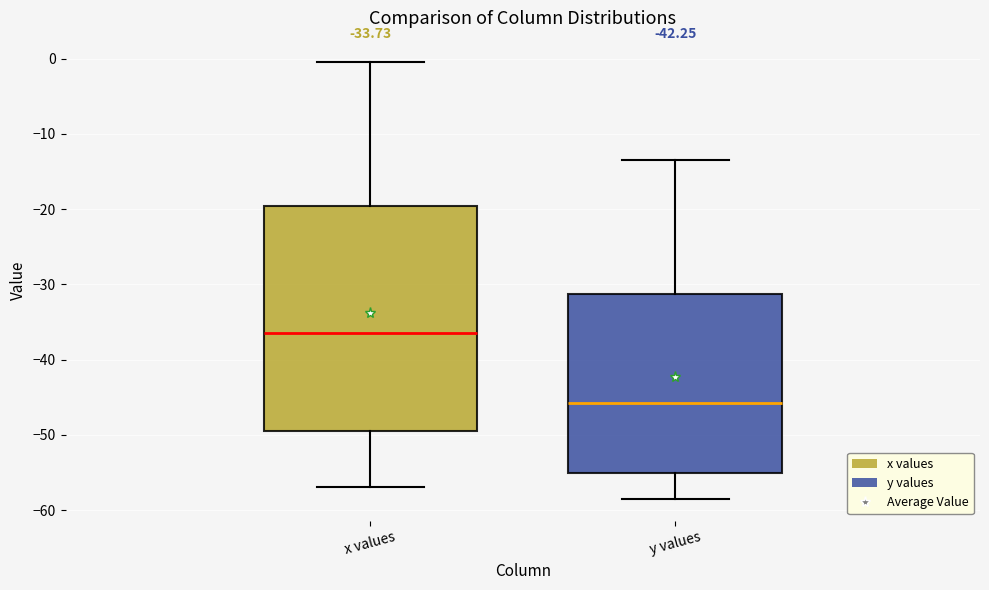

Comparing the boxes themselves (not the whiskers), which one is the tallest?

x values